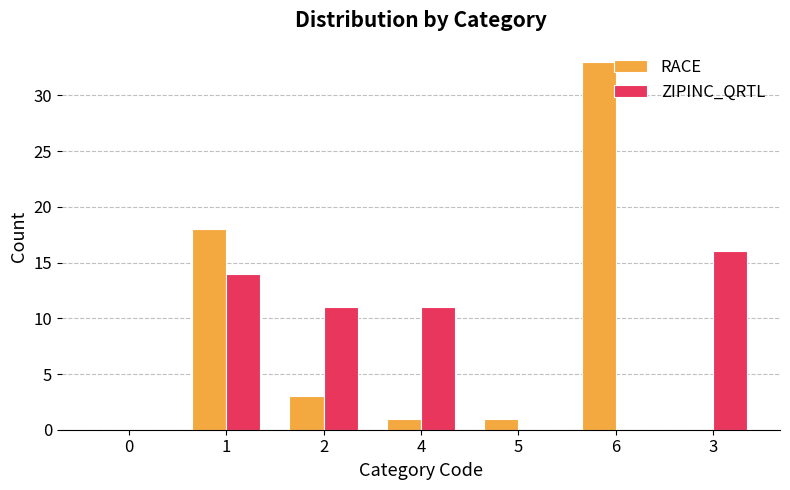

Which series has the largest total across all categories?

RACE